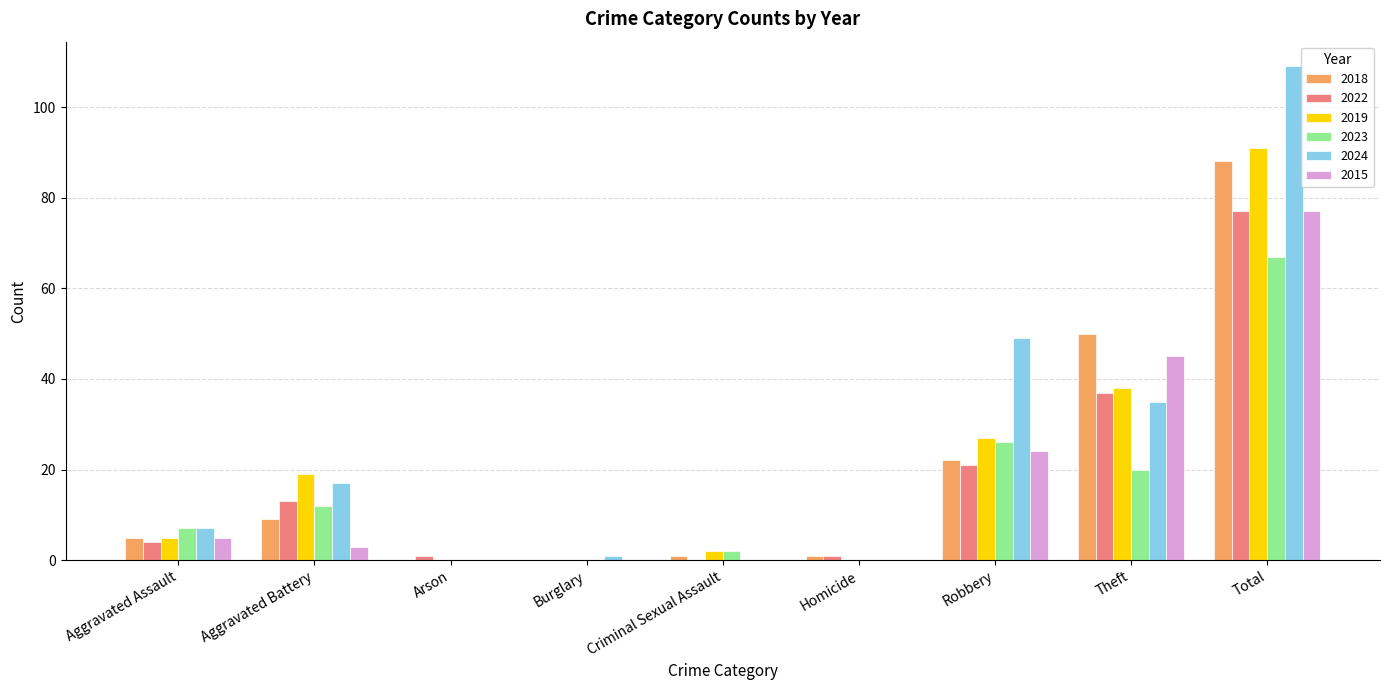

At which label is 2024 closest to 54?

Robbery